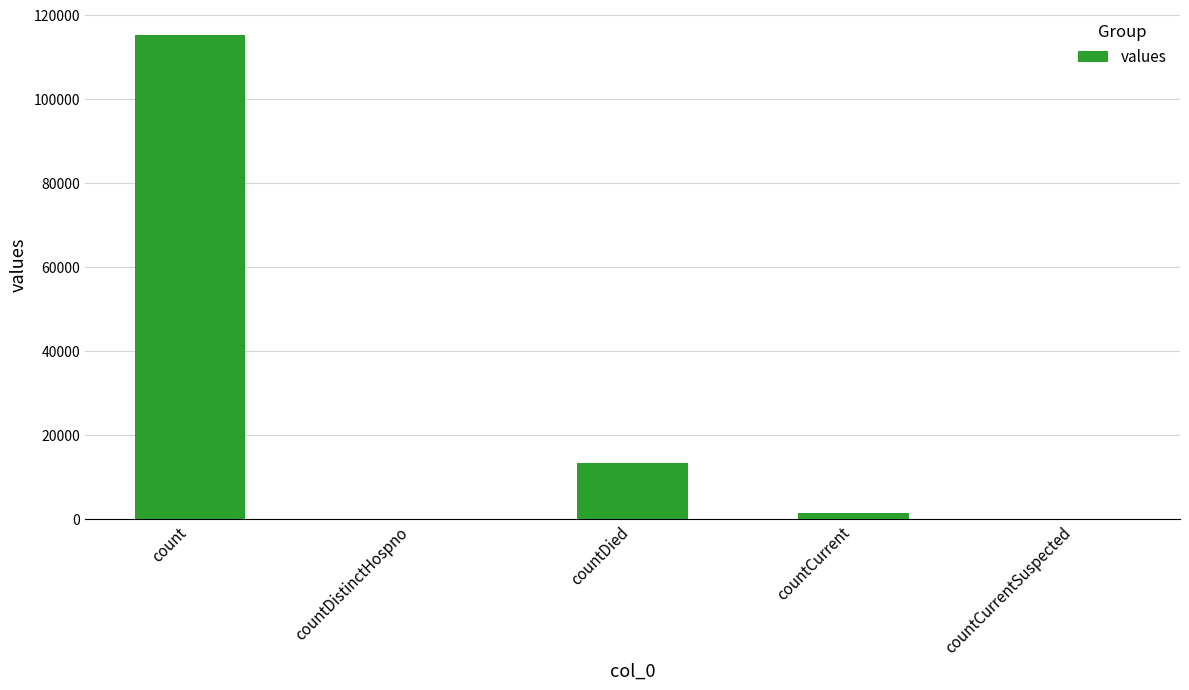

What is the change in value from count to countCurrentSuspected?

-115379